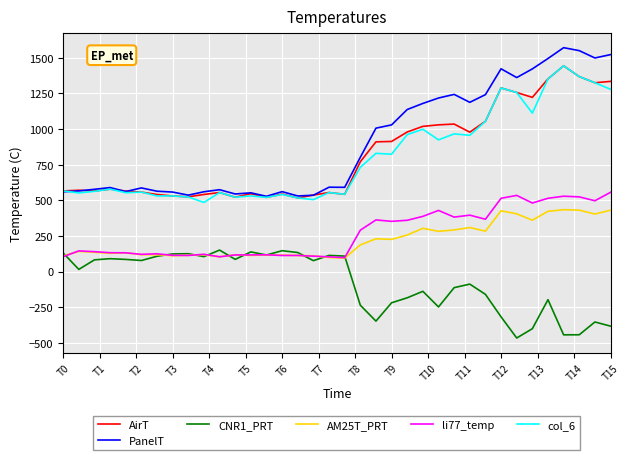

What is the average value of the col_6 series?

802.4